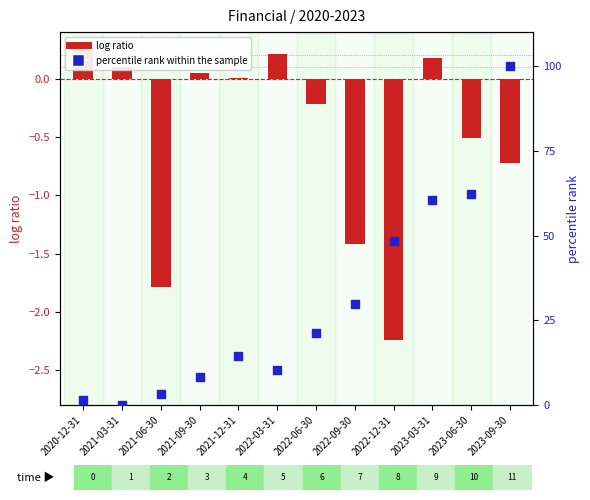

Which series contains the highest Y value?

percentile rank within the sample